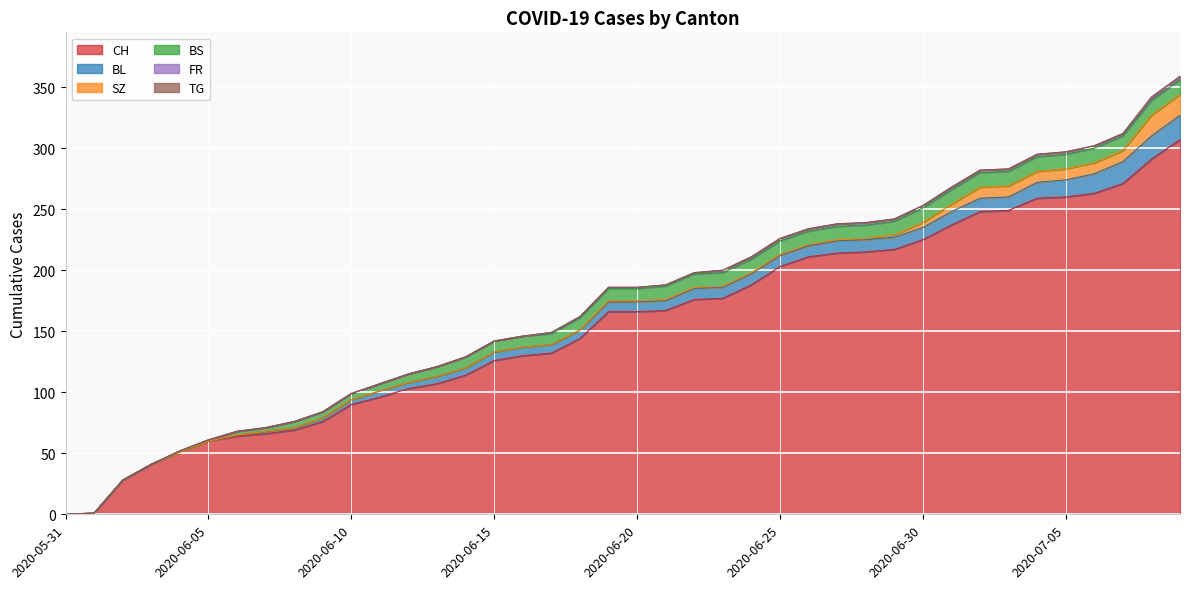

Reading left to right, extract all data points from this chart.

CH: 0	1	28	41	51	60	64	66	69	76	90	96	103	107	114	126	130	132	144	166	166	167	176	177	188	203	211	214	215	217	225	237	248	249	259	260	263	271	291	307
BL: 0	0	0	0	0	0	1	2	2	3	4	5	5	6	6	7	7	7	7	8	8	8	9	9	9	9	9	10	10	10	10	11	11	11	13	14	16	18	19	20
BS: 0	0	0	0	1	1	3	3	5	5	5	6	7	8	9	9	9	9	10	10	10	11	11	11	11	11	11	11	11	11	12	12	12	12	12	12	12	12	12	12
SZ: 0	0	0	0	0	0	0	0	0	0	0	0	0	0	0	0	0	0	0	1	1	1	1	1	1	1	1	1	1	2	4	6	9	9	9	9	9	9	17	17
FR: 0	0	0	0	0	0	0	0	0	0	0	0	0	0	0	0	0	1	1	1	1	1	1	2	2	2	2	2	2	2	2	2	2	2	2	2	2	2	2	2
TG: 0	0	0	0	0	0	0	0	0	0	0	0	0	0	0	0	0	0	0	0	0	0	0	0	0	0	0	0	0	0	0	0	0	0	0	0	0	0	1	1